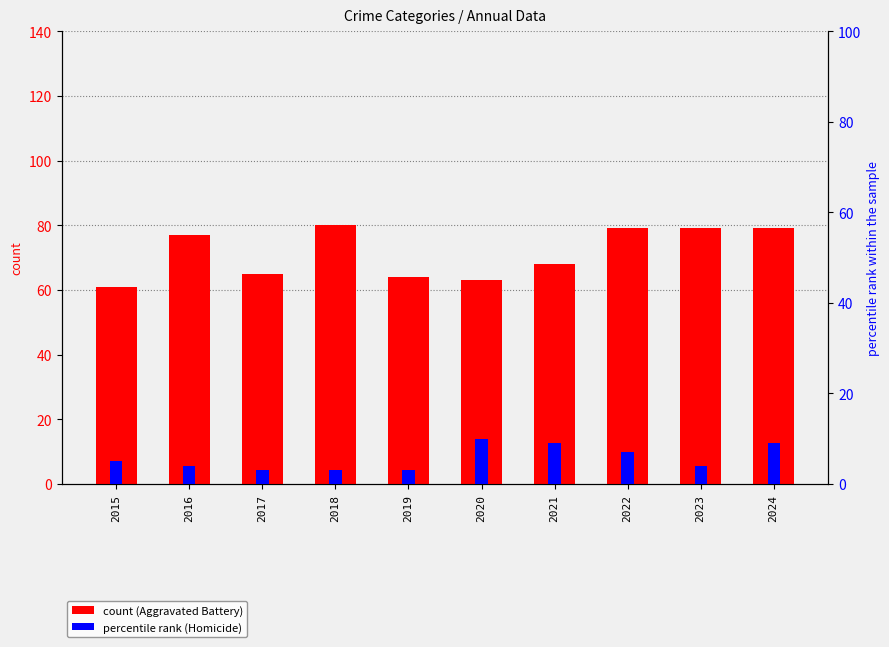

At which category is the sum across all series the highest?

2024